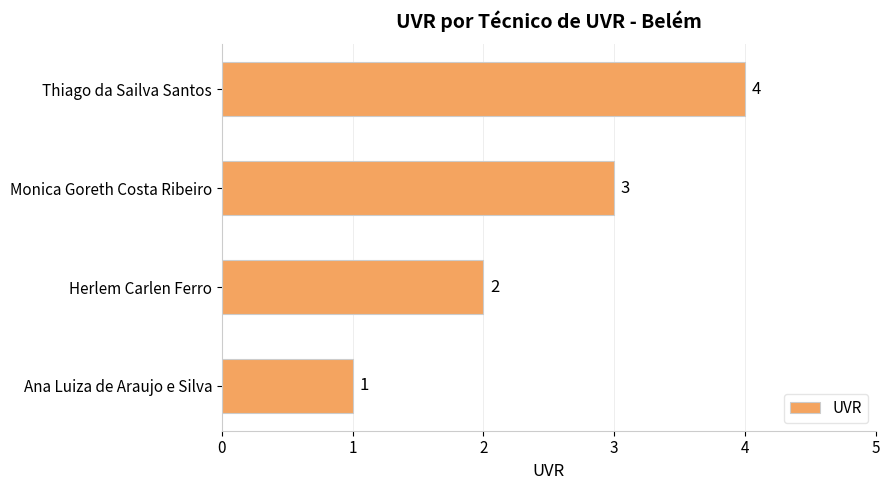

Are the bars horizontal?

Yes